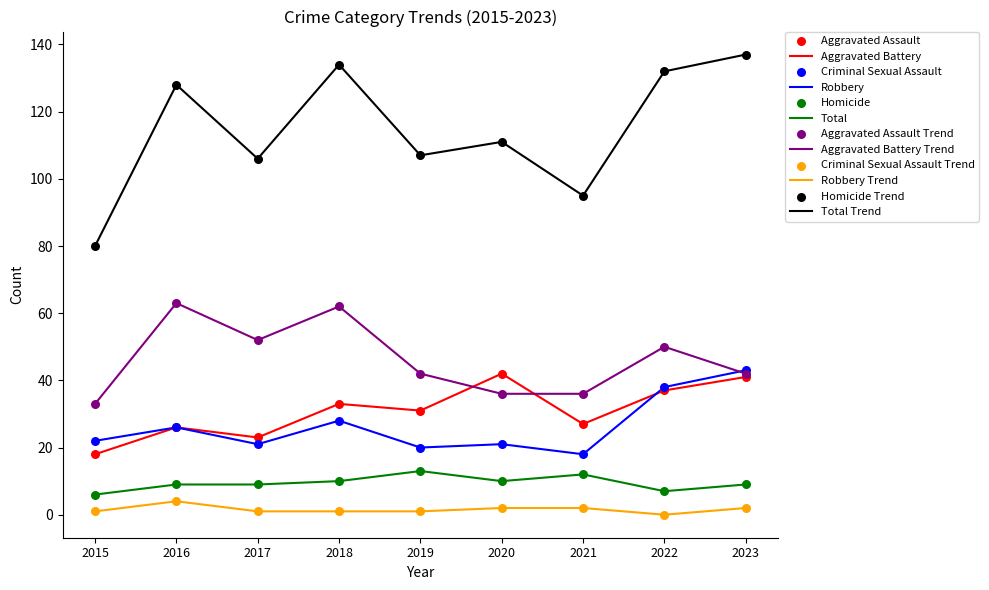

Between 2018 and 2021, which series saw the biggest shift?

Total